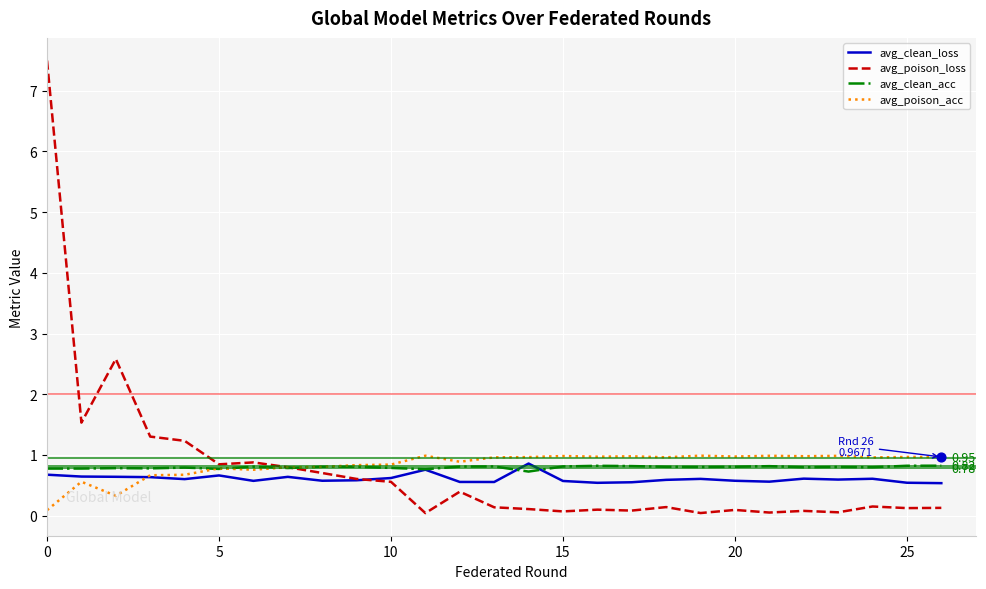

Which series has the widest spread of values?

avg_poison_loss